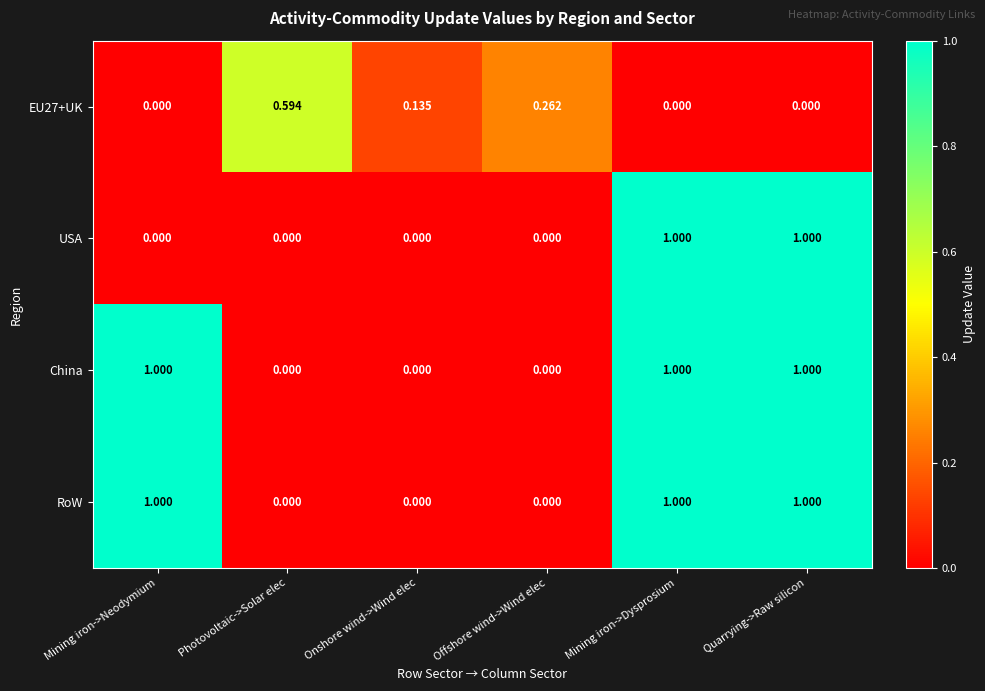

Is the value of EU27+UK at Onshore wind->Wind elec greater than the value of RoW at Mining iron->Dysprosium?

No